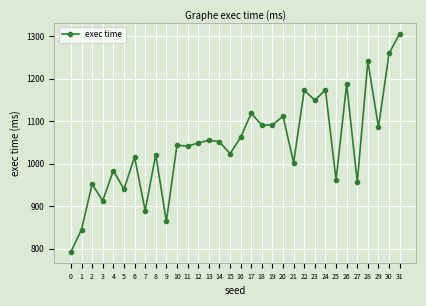

What is the value of the 18th point from the left?

1118.9